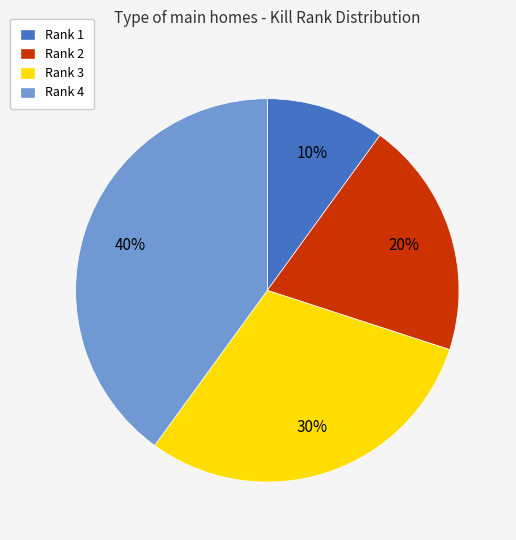

To the nearest percent, what is the difference between the largest and smallest slice percentages?

30%